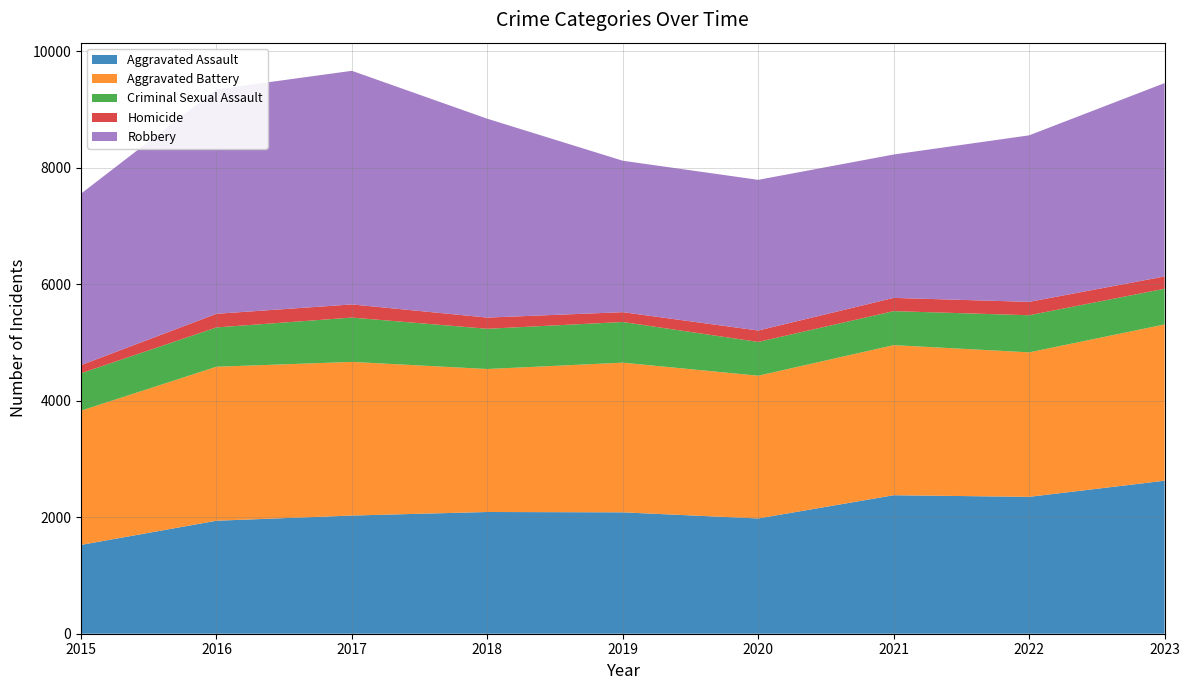

Reading left to right, what are all the values shown in this chart?

Aggravated Assault: 2015=1525	2016=1940	2017=2029	2018=2090	2019=2084	2020=1979	2021=2378	2022=2350	2023=2627
Aggravated Battery: 2015=2305	2016=2644	2017=2638	2018=2455	2019=2570	2020=2451	2021=2577	2022=2481	2023=2683
Criminal Sexual Assault: 2015=642	2016=675	2017=761	2018=691	2019=698	2020=580	2021=584	2022=637	2023=613
Homicide: 2015=140	2016=234	2017=226	2018=192	2019=169	2020=196	2021=227	2022=230	2023=211
Robbery: 2015=2944	2016=3854	2017=4011	2018=3414	2019=2600	2020=2587	2021=2462	2022=2859	2023=3320